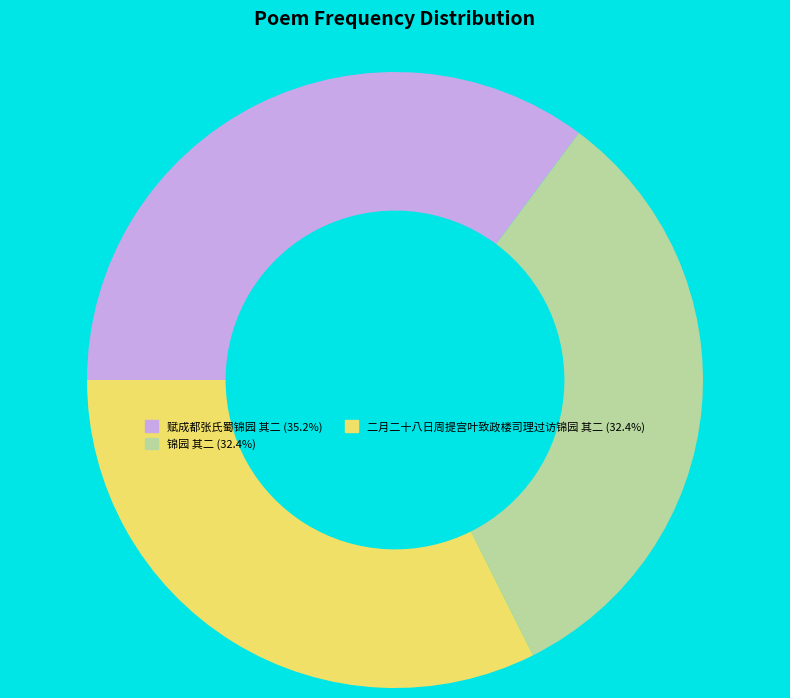

Between 赋成都张氏蜀锦园 其二 and 锦园 其二, which is larger?

赋成都张氏蜀锦园 其二